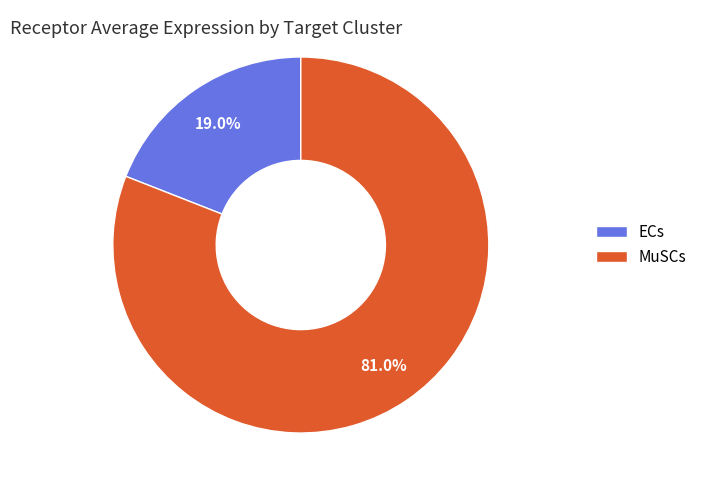

To the nearest percent, what is the combined percentage of MuSCs and ECs?

100%